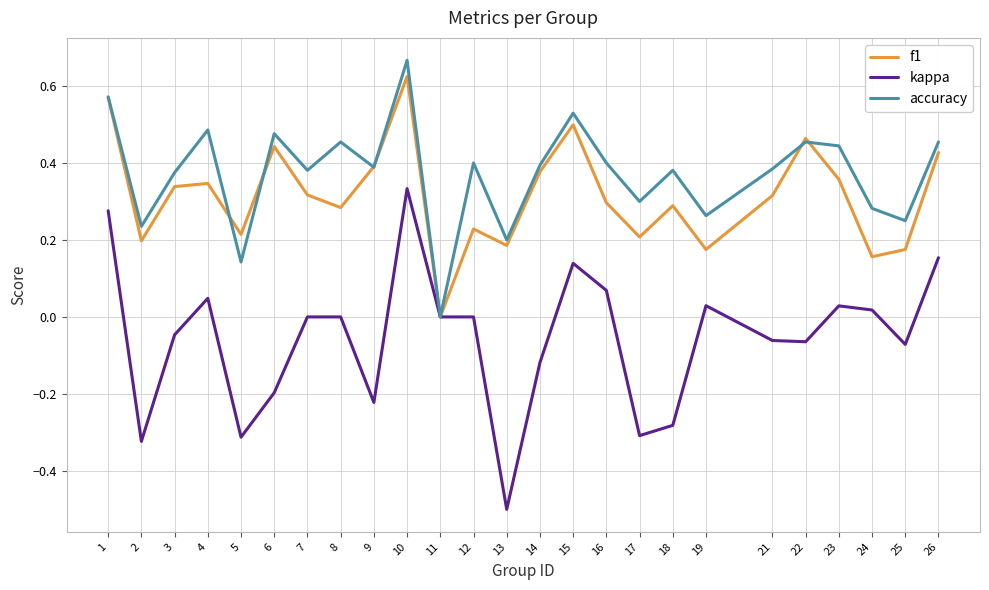

At 21, list the series in order from largest to smallest.

accuracy, f1, kappa